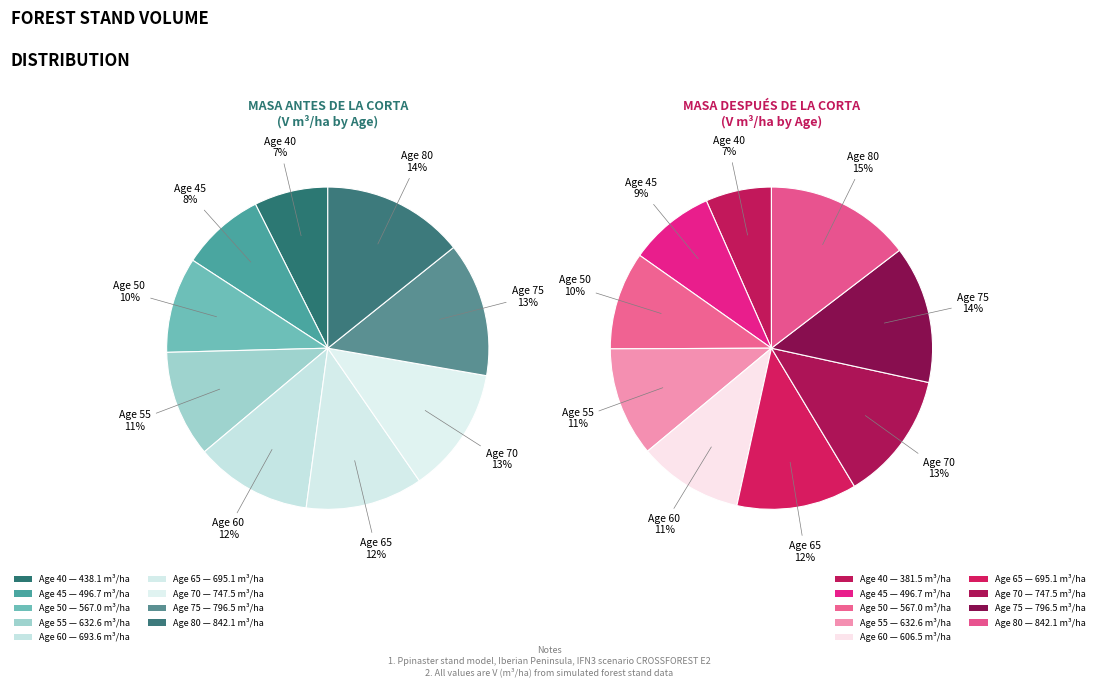

To the nearest percent, what percentage of the pie is 65?

12%